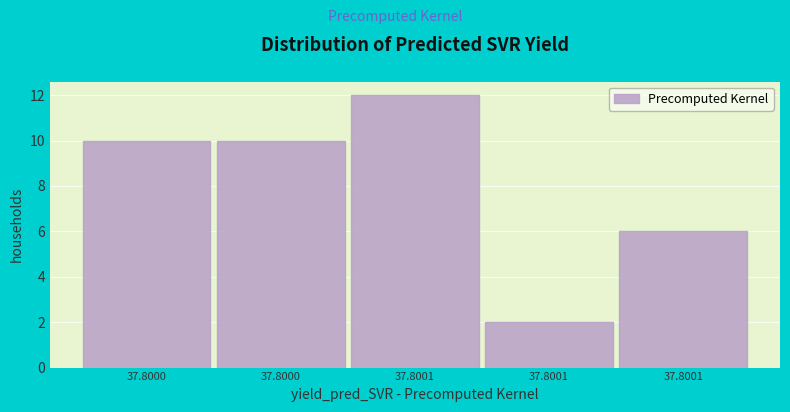

How many values are below 10?

2